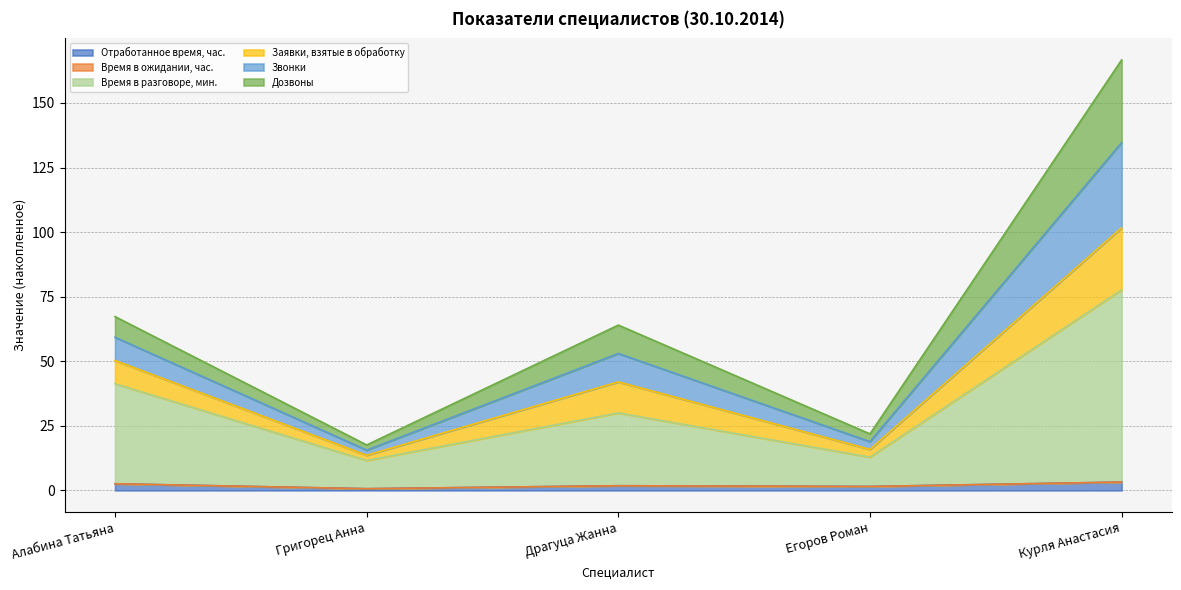

List the labels in order of Заявки, взятые в обработку value, smallest first.

Григорец Анна, Егоров Роман, Драгуца Жанна, Алабина Татьяна, Курля Анастасия